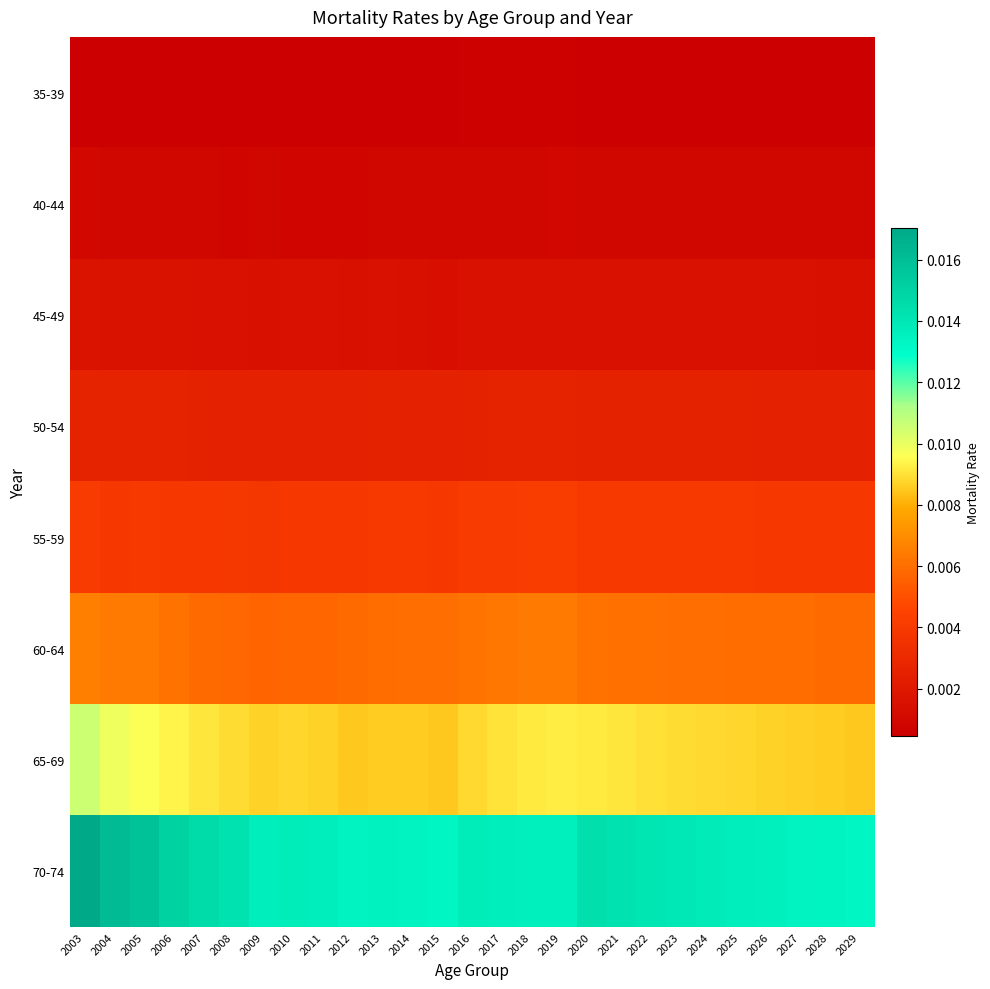

List the series in order of their peak value, highest first.

70-74, 65-69, 60-64, 55-59, 50-54, 45-49, 40-44, 35-39